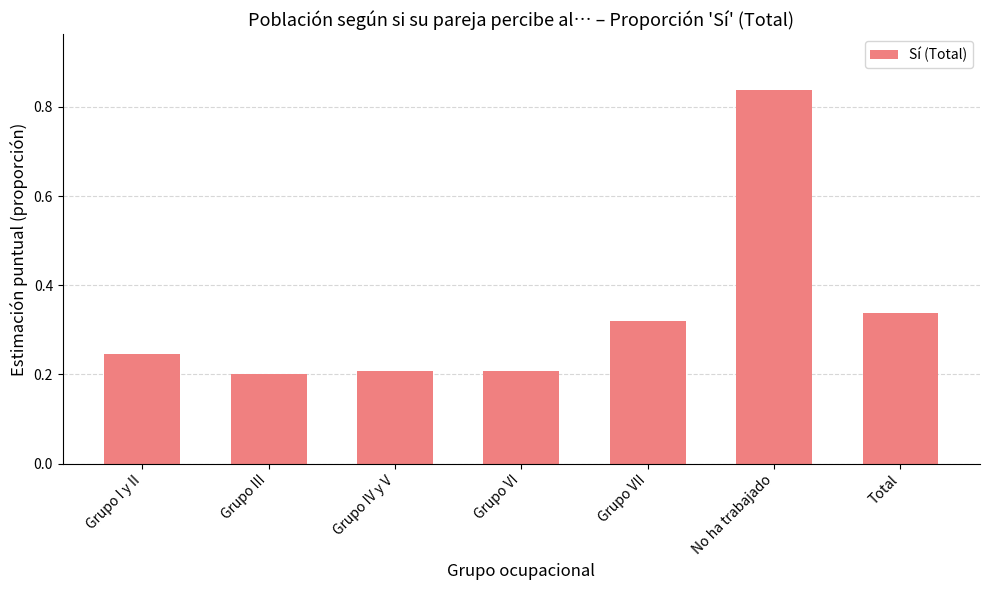

What is the label of the 7th bar from the right?

Grupo I y II